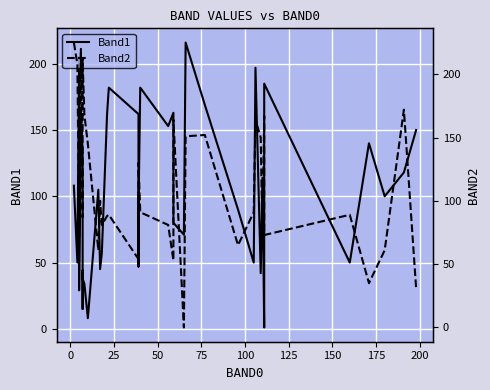

Which series ends up on top after the final intersection of Band2 and Band1?

Band1